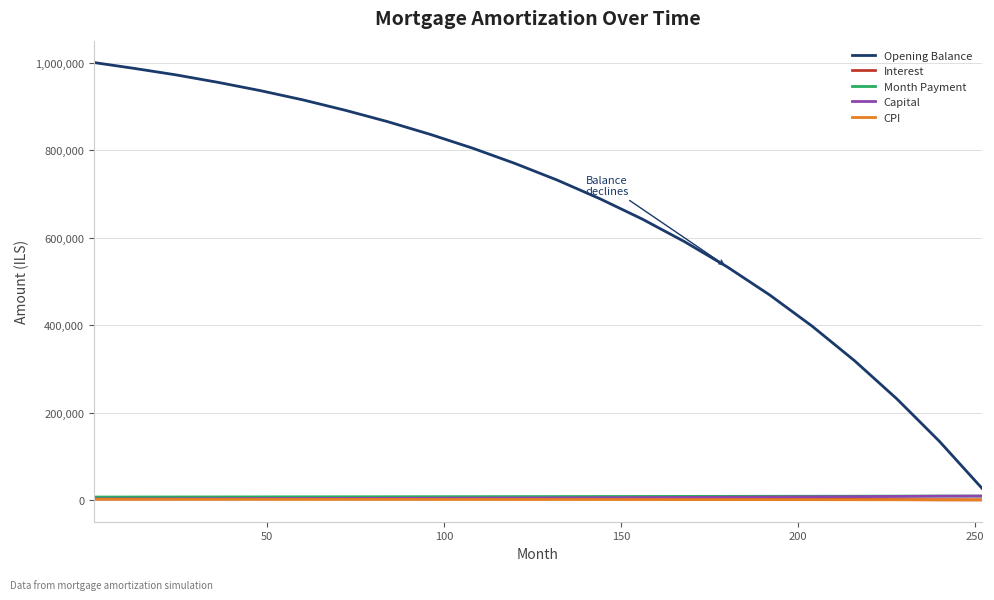

What is the maximum value shown in the chart?

1001250.0